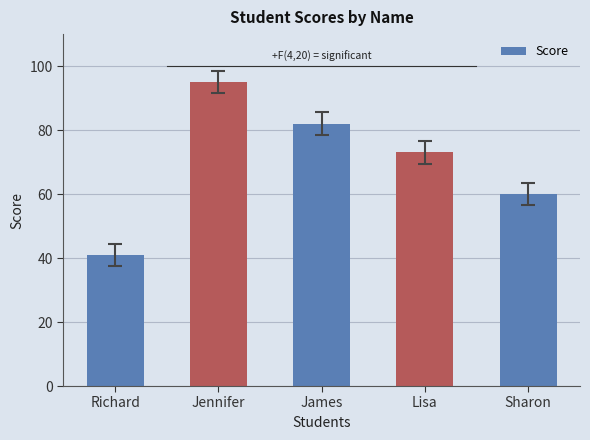

List the labels in order of value, smallest first.

Richard, Sharon, Lisa, James, Jennifer